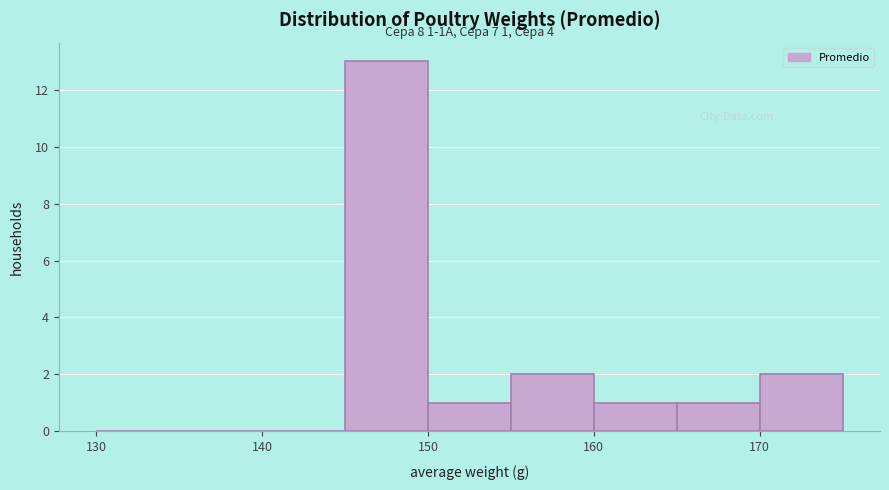

Which range on the x-axis has the tallest bar?

145 to 150